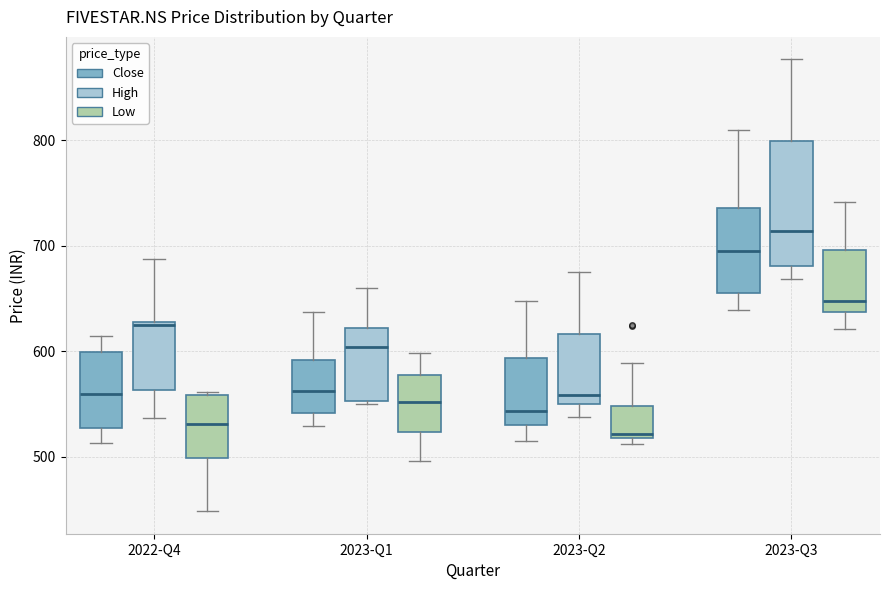

Comparing the boxes themselves (not the whiskers), which one is the tallest?

2023-Q3 (High)